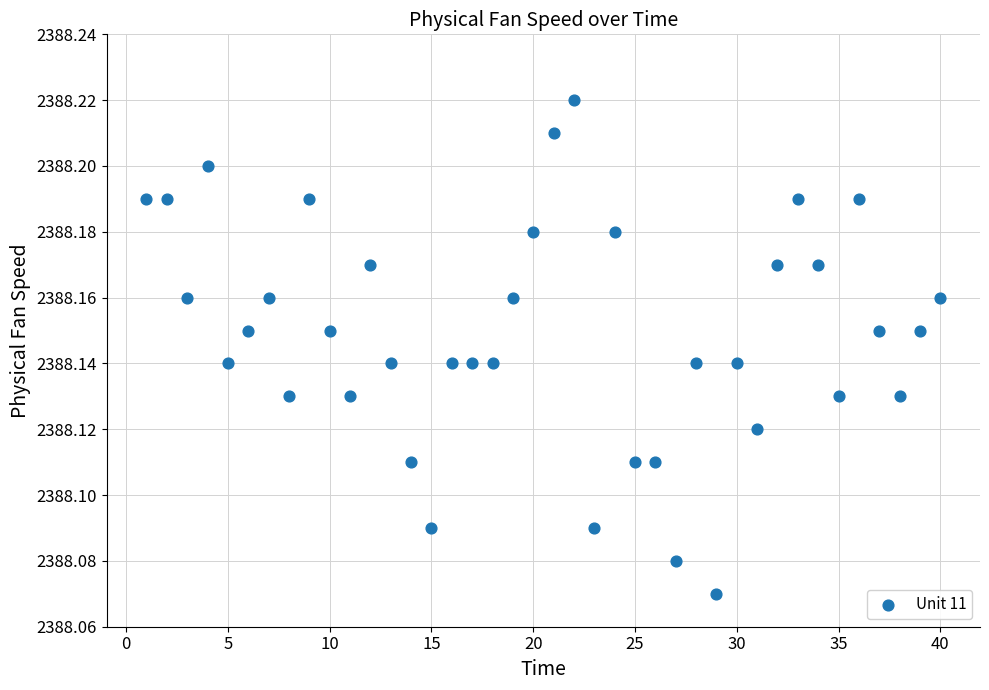

What is the range of X values (max minus min)?

39.0